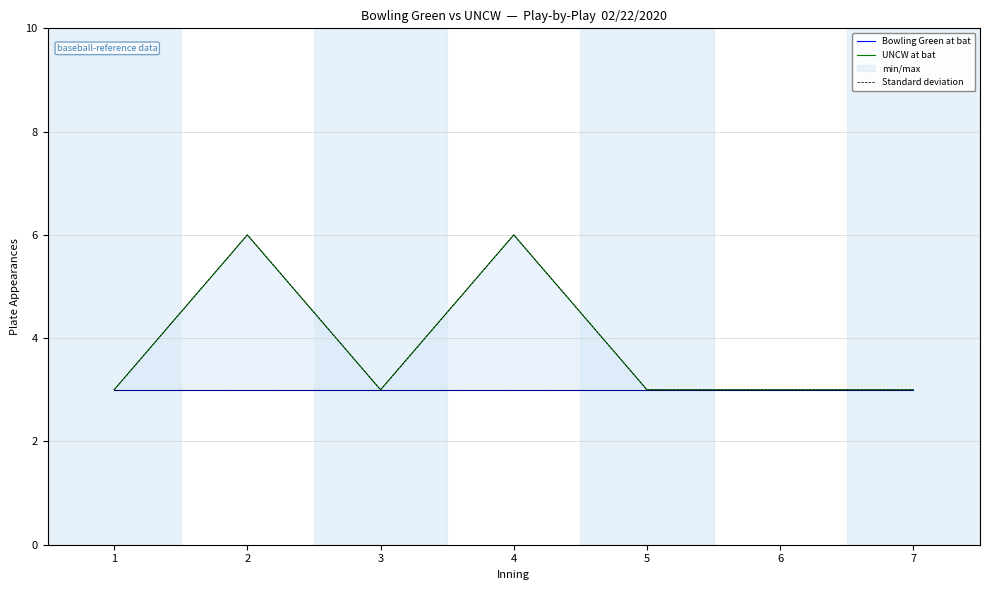

Is it true that UNCW at bat equals 3 at 2?

False